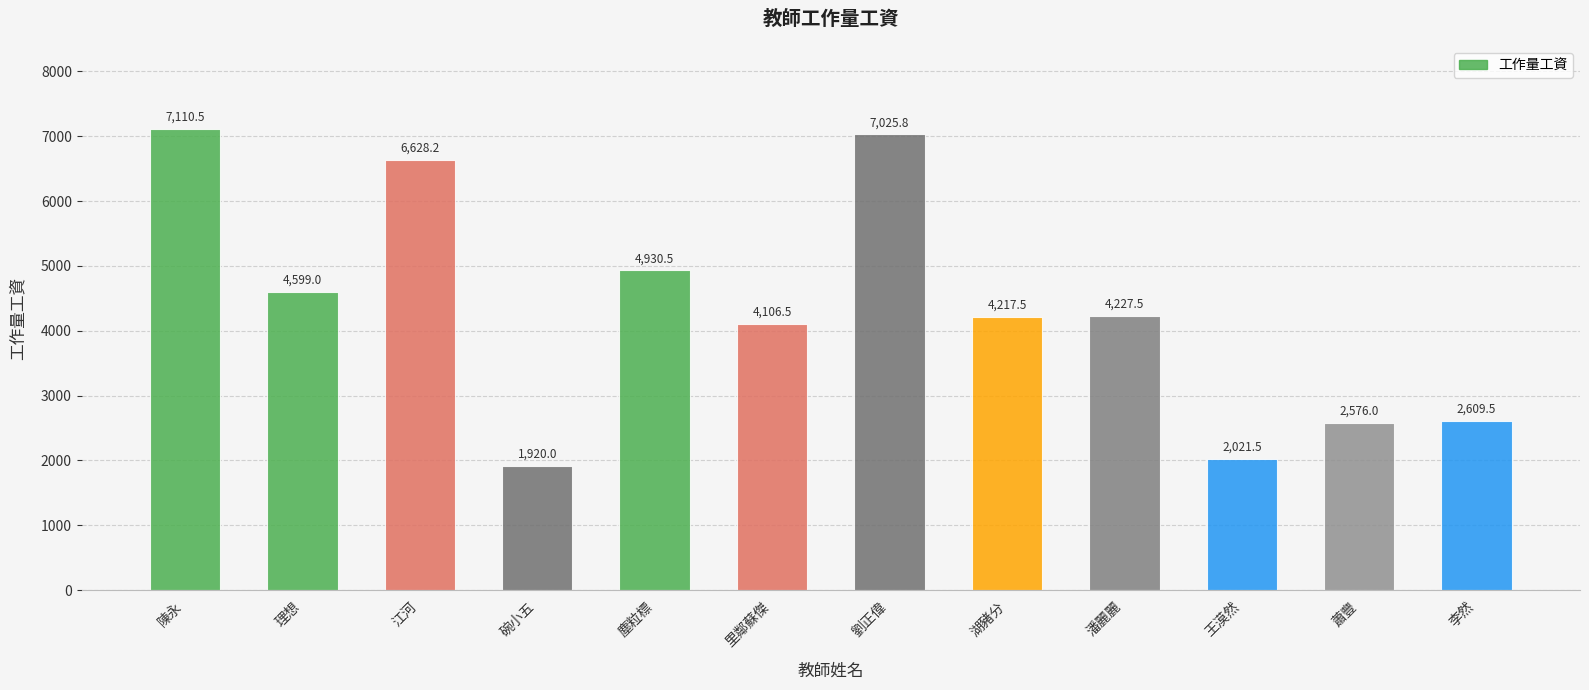

What is the greatest value displayed?

7110.5